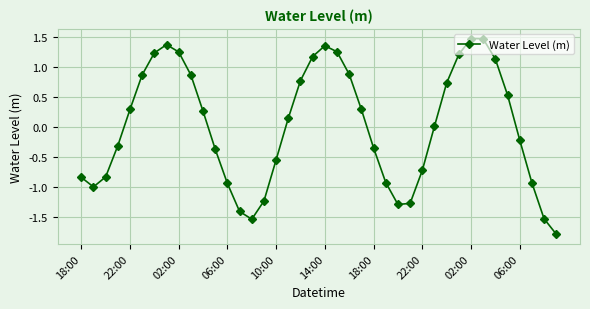

How many series are shown in this chart?

1